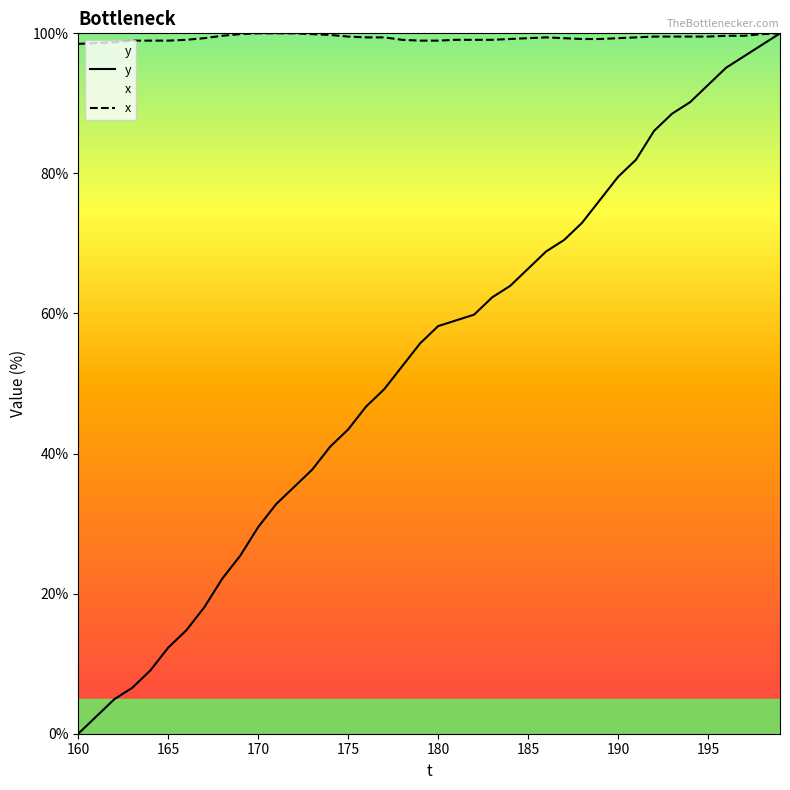

How many lines are shown in the chart?

2